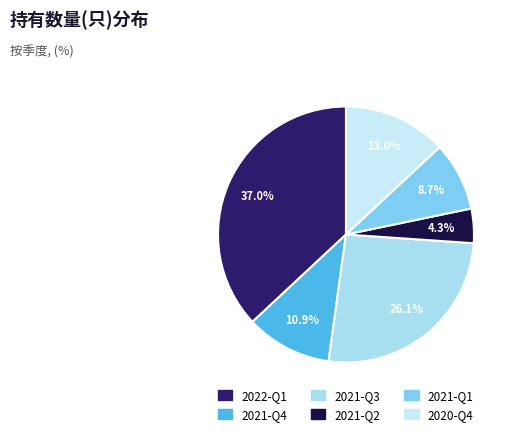

Combined, do 2021-Q3 and 2022-Q1 account for over 50%?

Yes